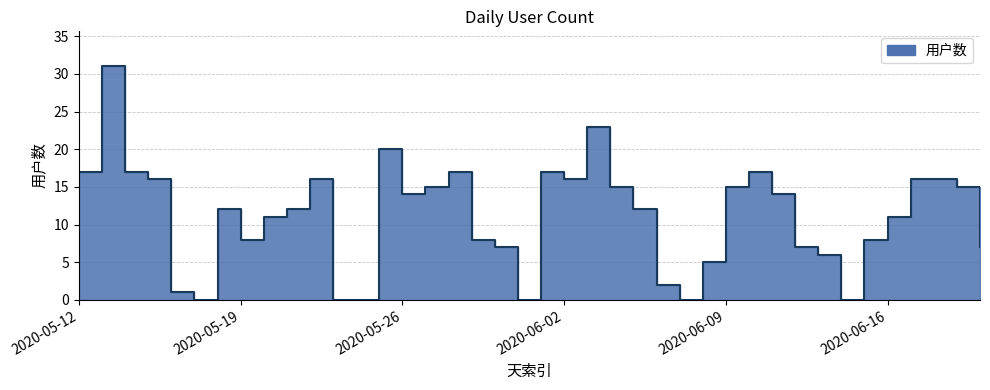

The chart shows a value of 0 at 2020-05-23. True or false?

True